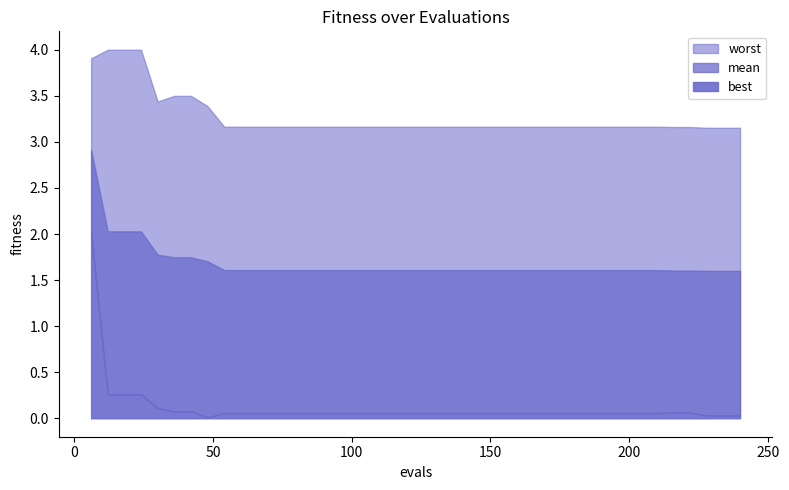

Between 21 and 11, which is larger?

21